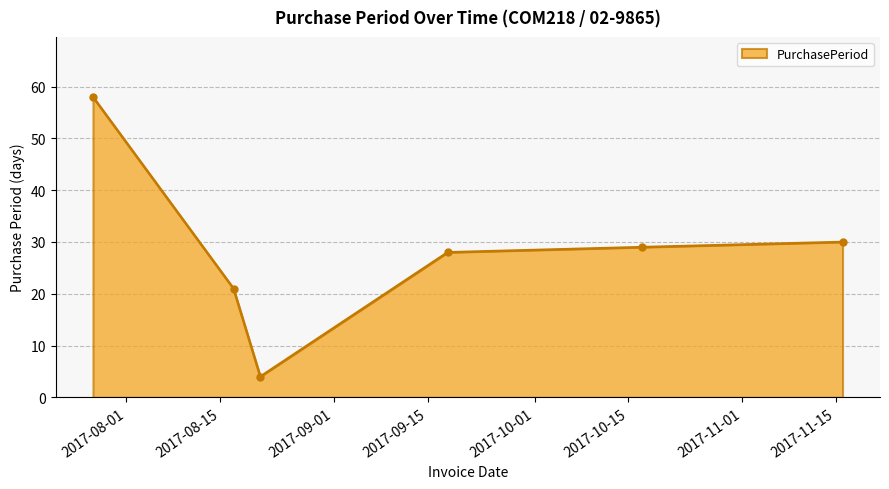

What is the minimum value shown in the chart?

4